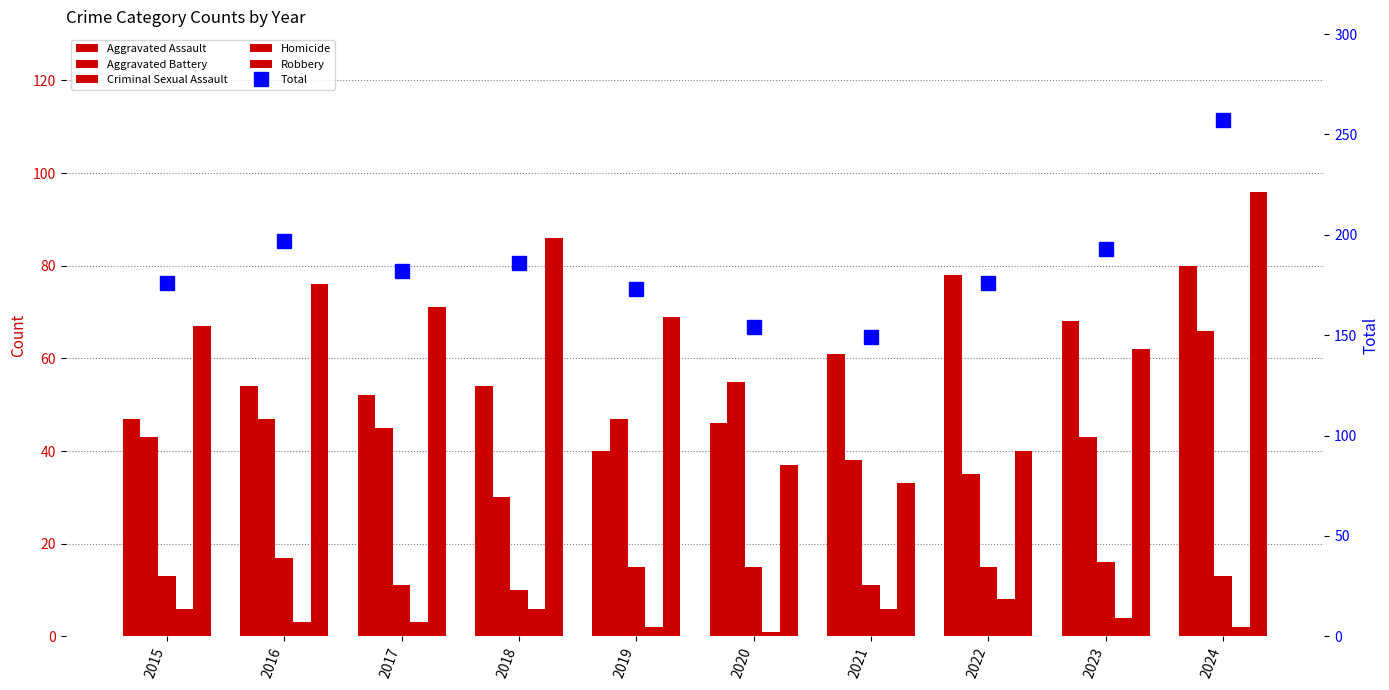

The value of Aggravated Assault at 2022 is 102. True or false?

False